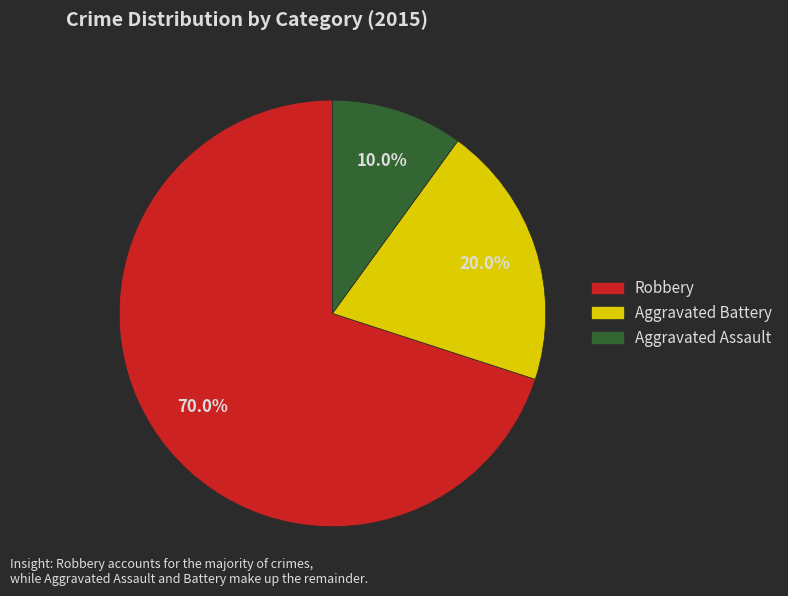

True or false: Robbery accounts for 78% of the total.

False